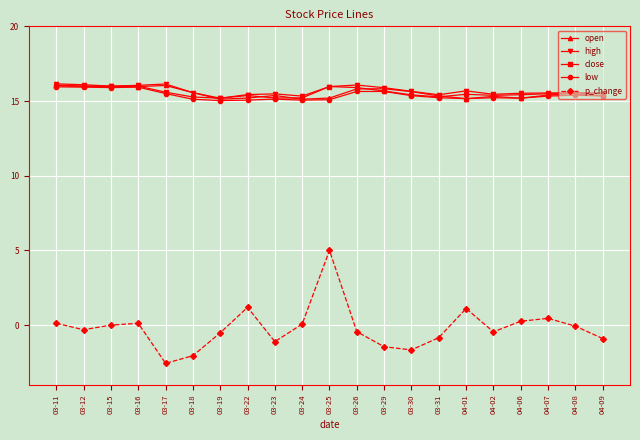

Is it true that close equals 6.0 at 04-02?

False